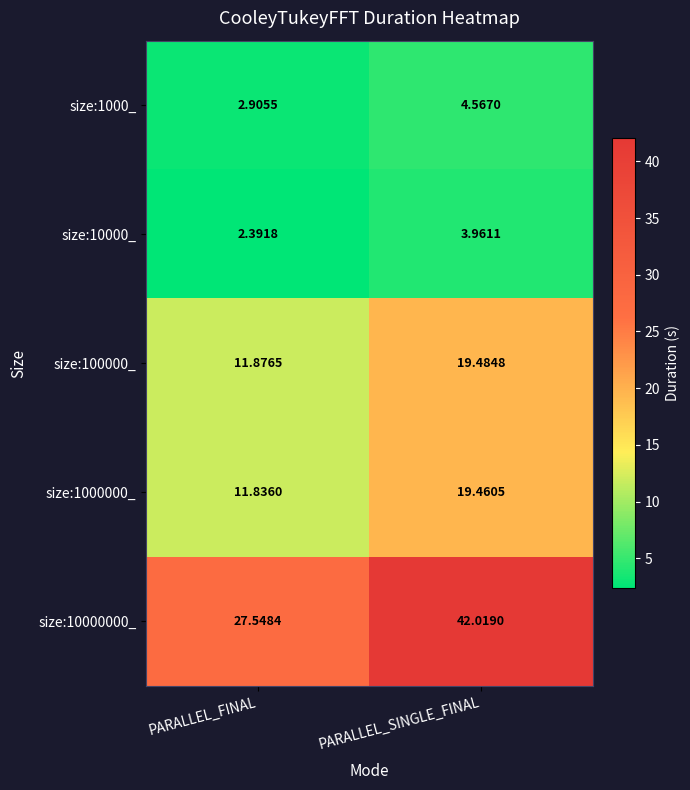

At how many categories does at least one series exceed 40?

1